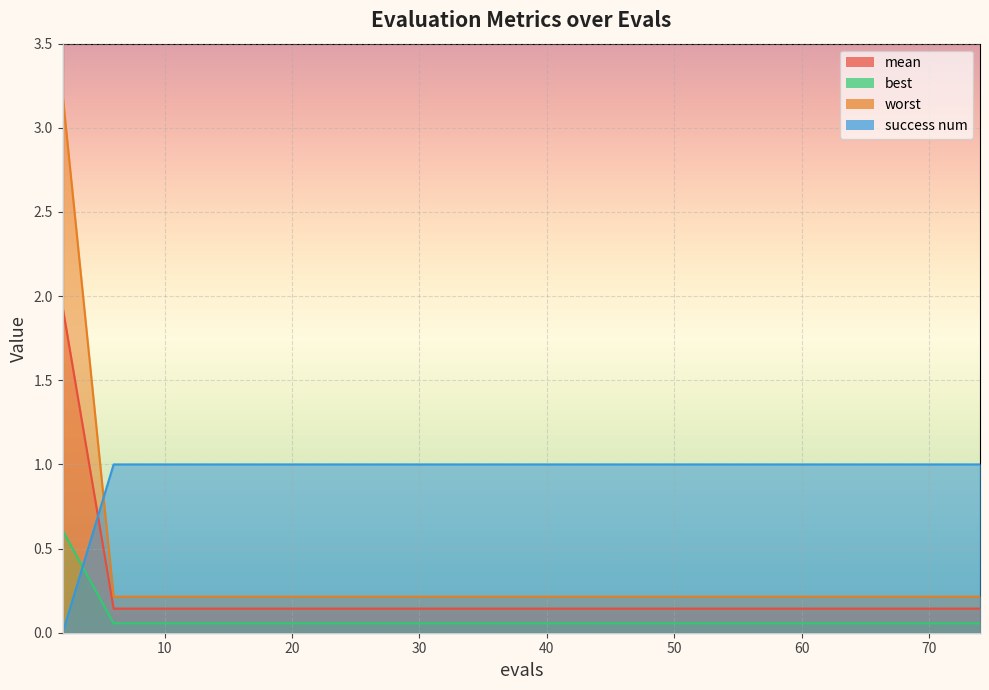

At which category is the sum across all series the highest?

2